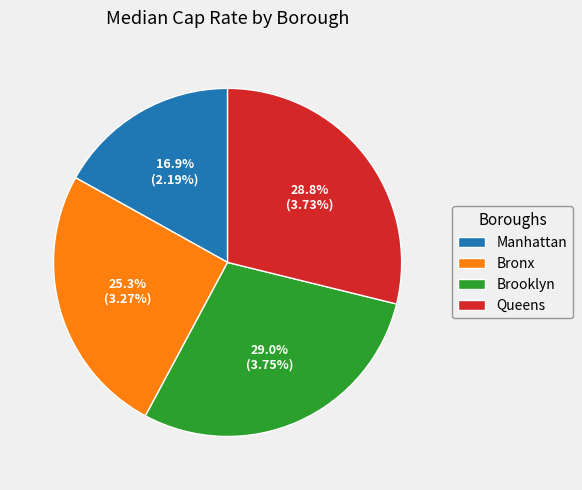

To the nearest percent, what is the difference between the largest and smallest slice percentages?

12%